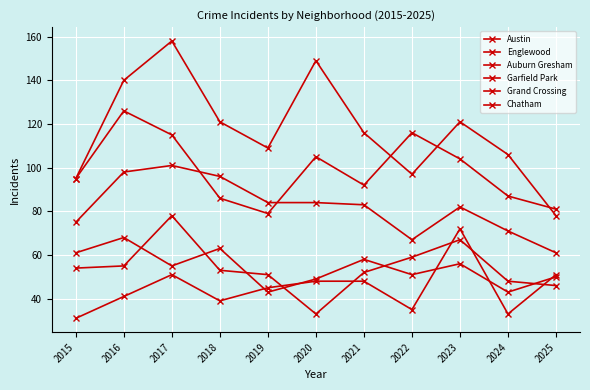

List the series in order of their peak value, highest first.

Austin, Englewood, Garfield Park, Grand Crossing, Chatham, Auburn Gresham